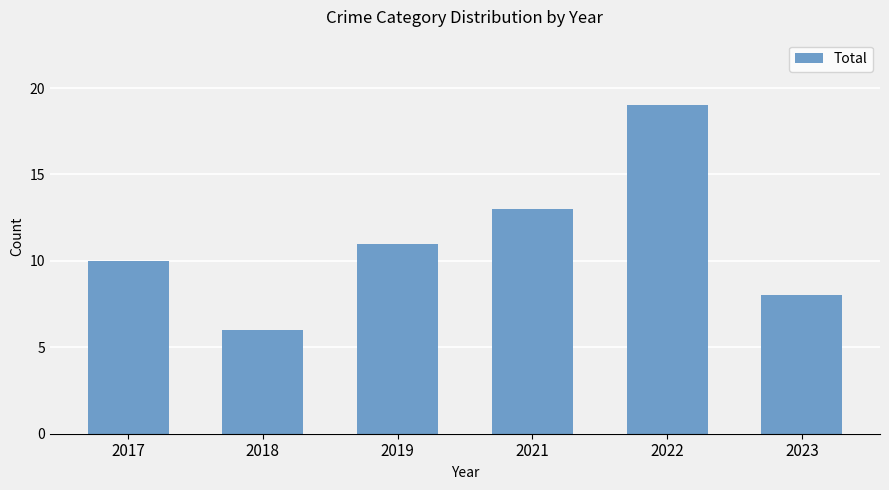

Rank the categories by value from highest to lowest.

2022, 2021, 2019, 2017, 2023, 2018